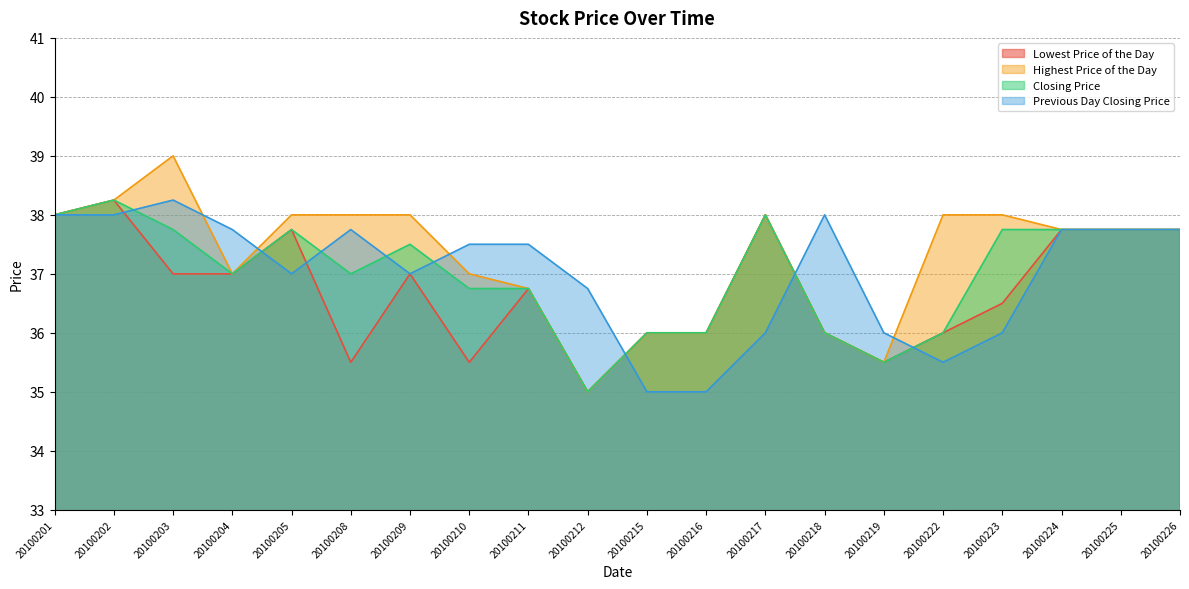

Is it true that Lowest Price of the Day equals 15.4 at 20100209?

False